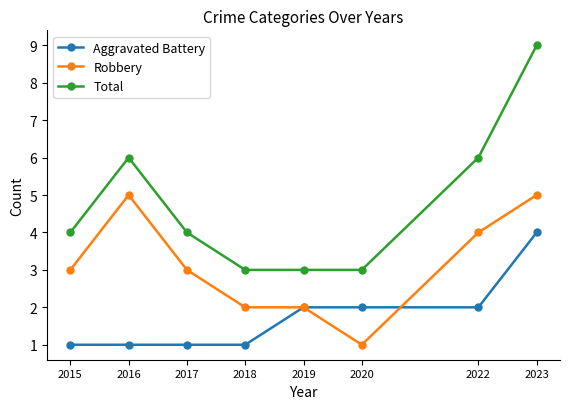

At how many categories does at least one series exceed 5?

3